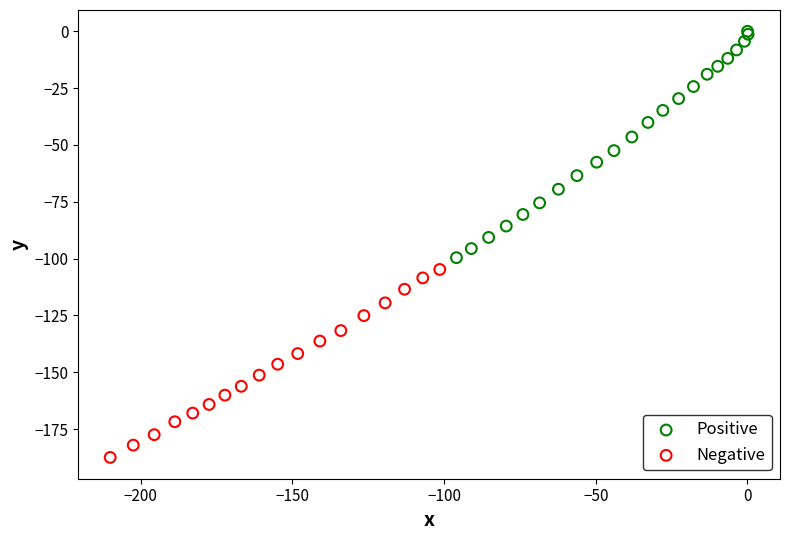

Which series reaches the minimum Y coordinate?

Negative